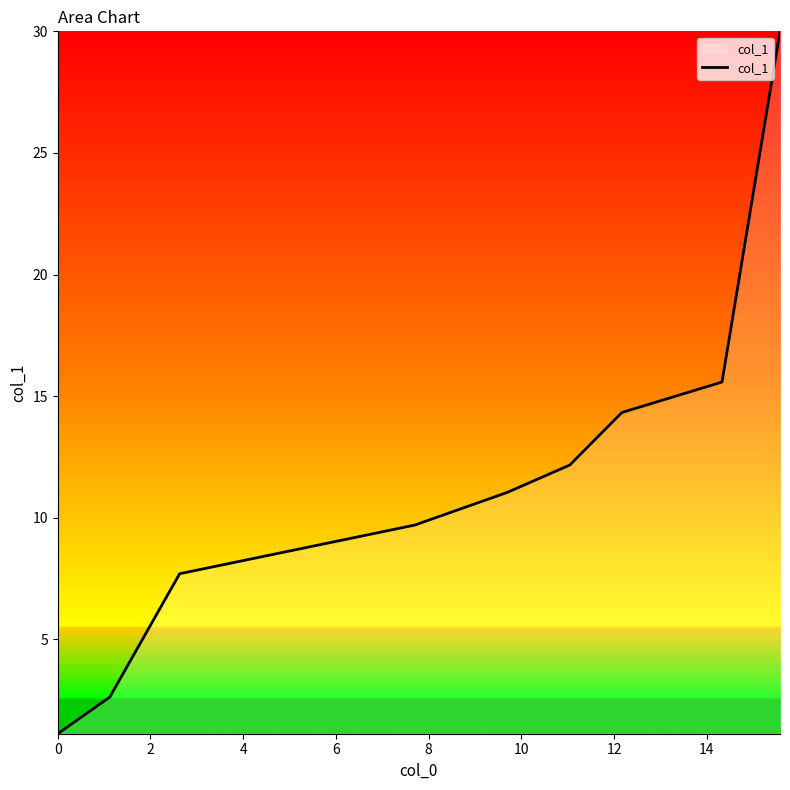

What is the difference between the maximum and minimum values?

28.9